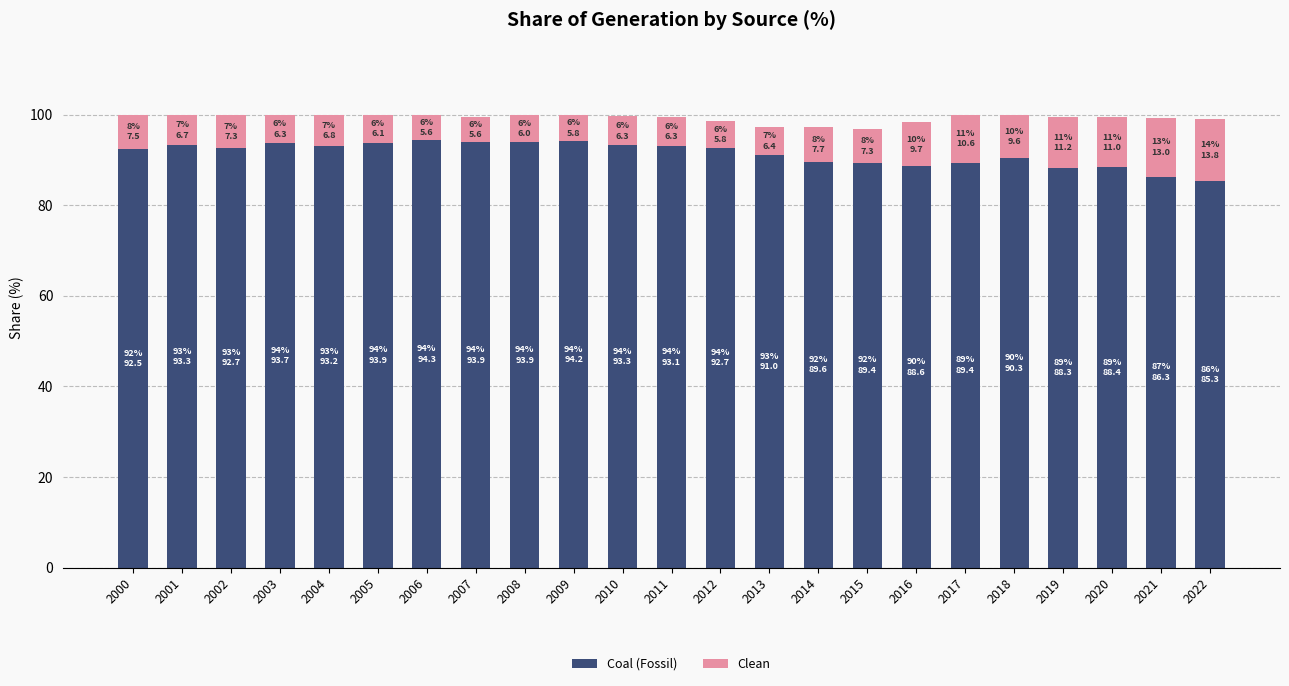

What is the lowest value of the Coal (Fossil) series?

85.3